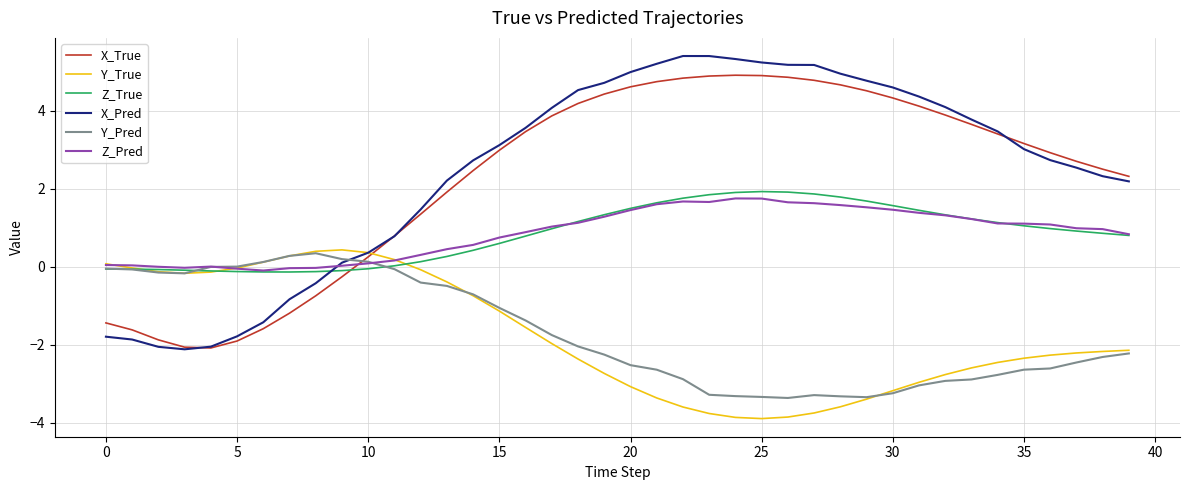

What is the maximum value shown in the chart?

5.4